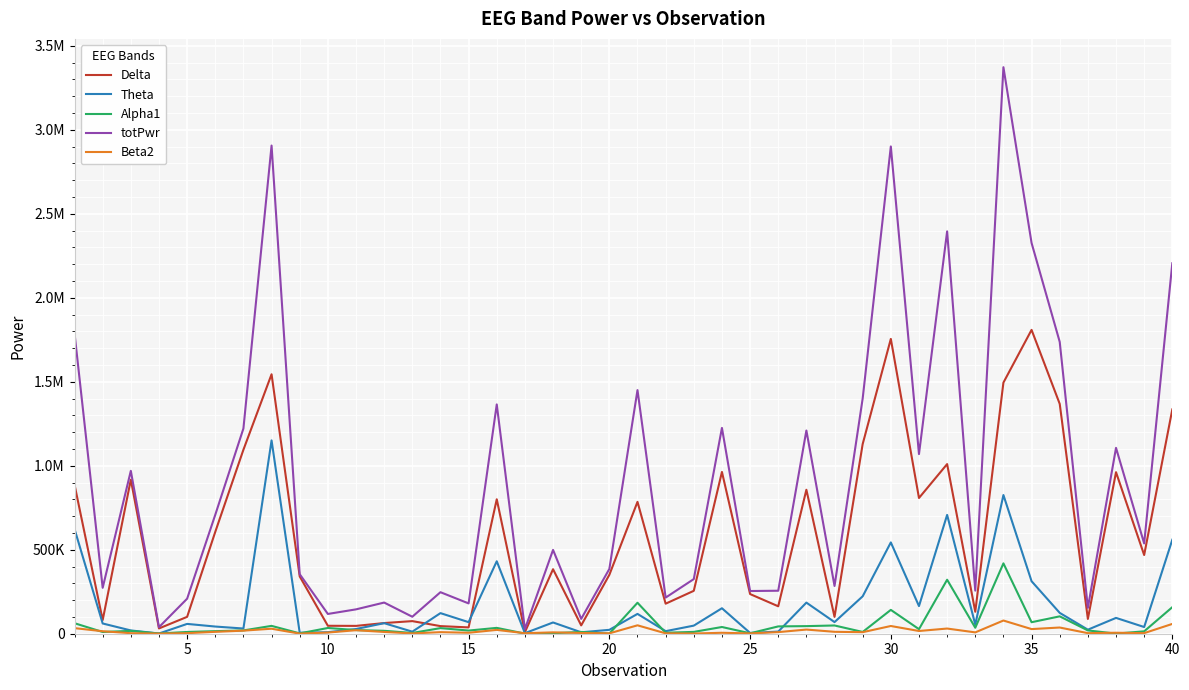

Where is Beta2 nearest to the value 39549?

35